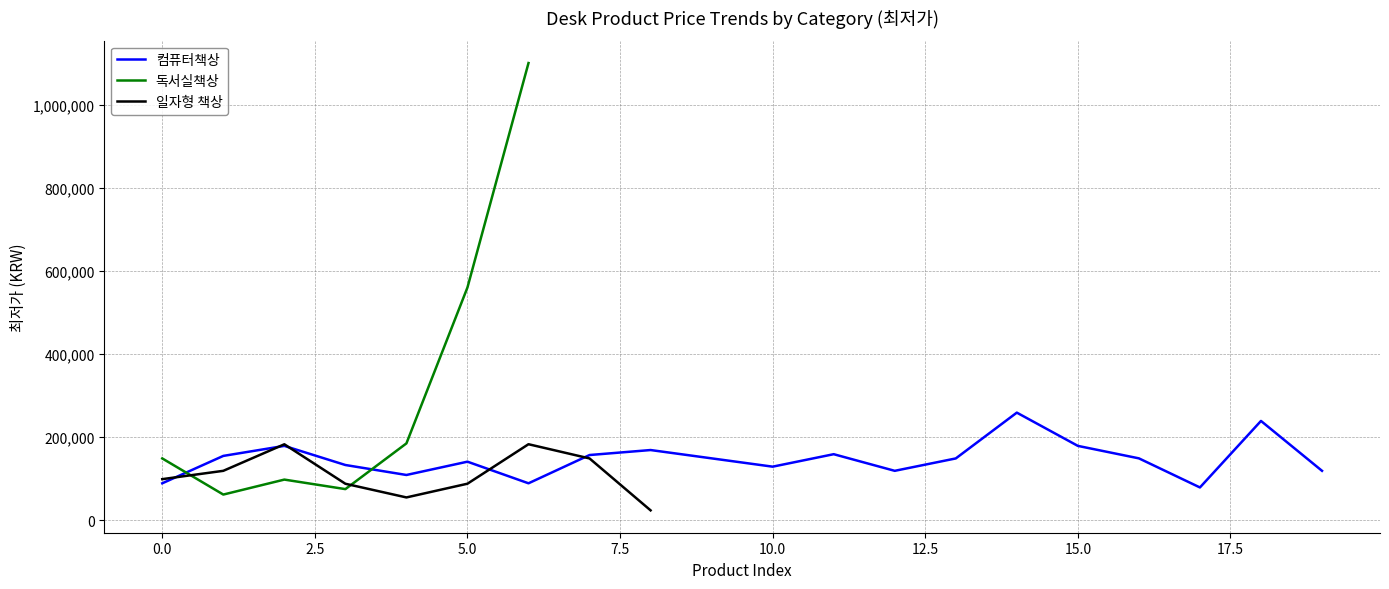

Which series has the widest spread of values?

독서실책상